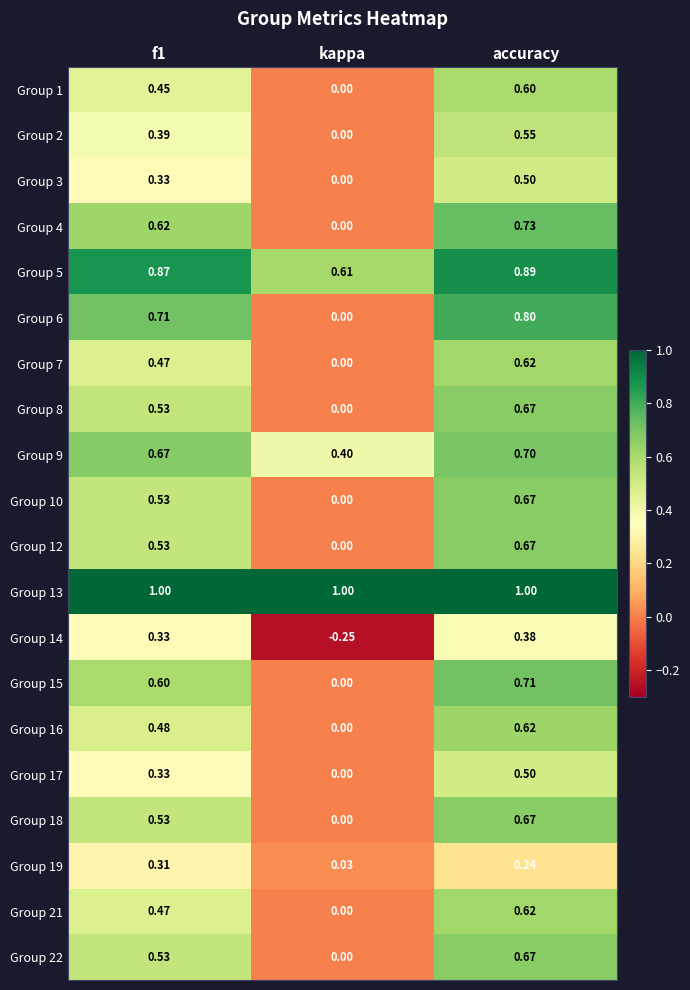

At which label does Group 9 reach its peak?

accuracy